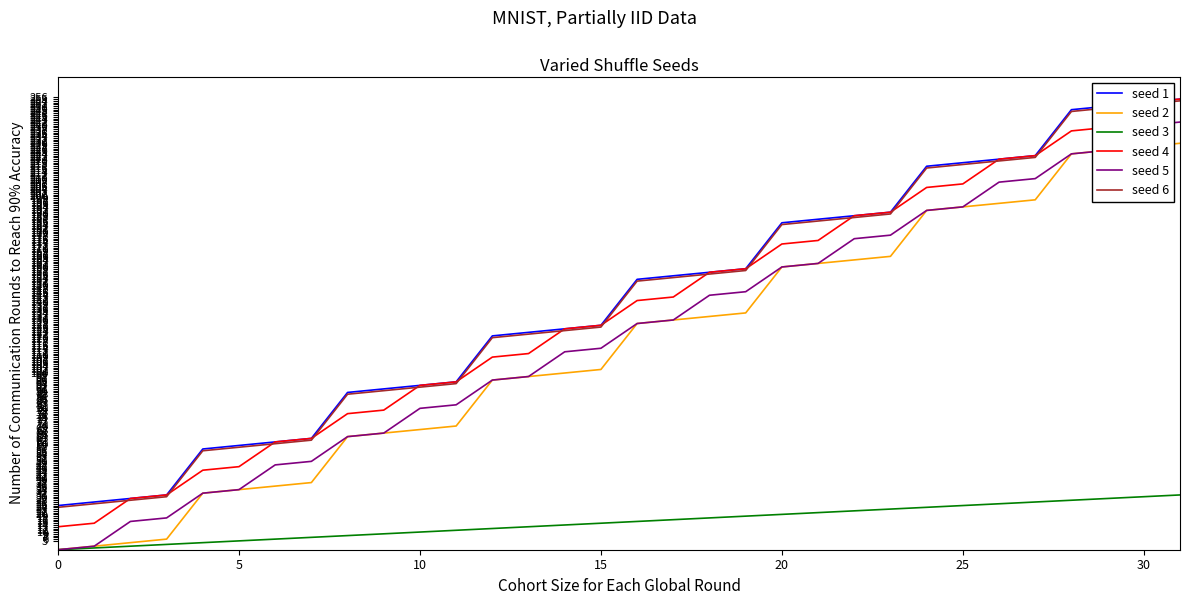

True or false: seed 1 and seed 3 cross at least once.

False